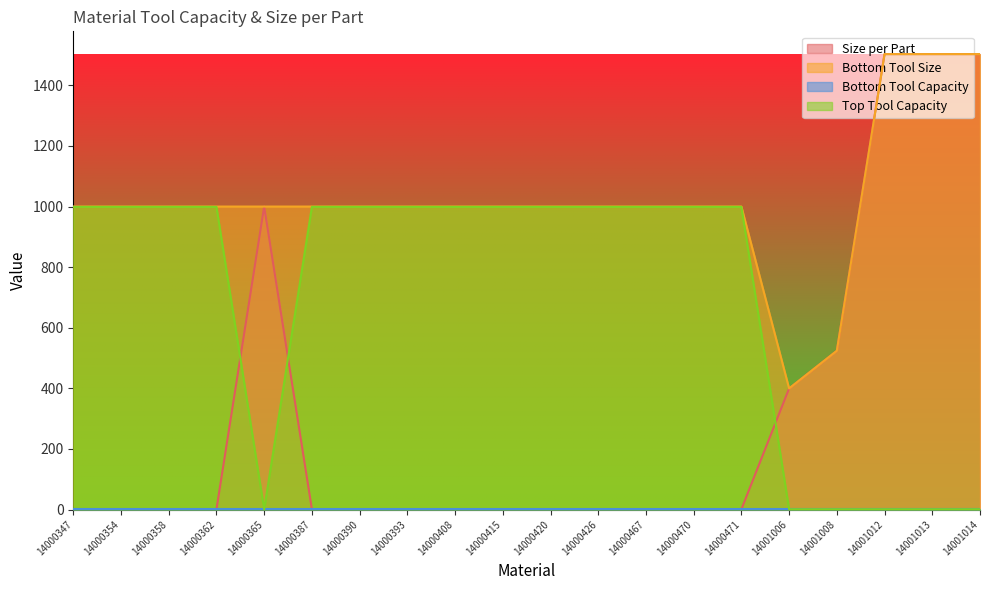

List the labels in order of Size per Part value, largest first.

14001012, 14001013, 14001014, 14000365, 14001008, 14001006, 14000347, 14000354, 14000358, 14000362, 14000387, 14000390, 14000393, 14000408, 14000415, 14000420, 14000426, 14000467, 14000470, 14000471